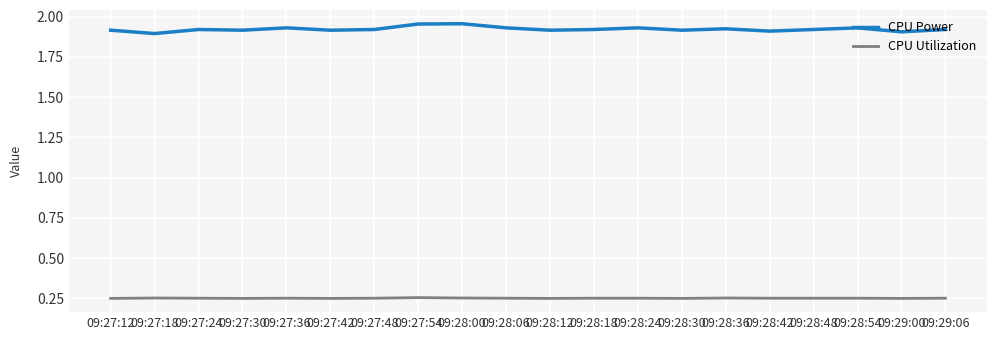

What is the sum of all CPU Power values?

38.5